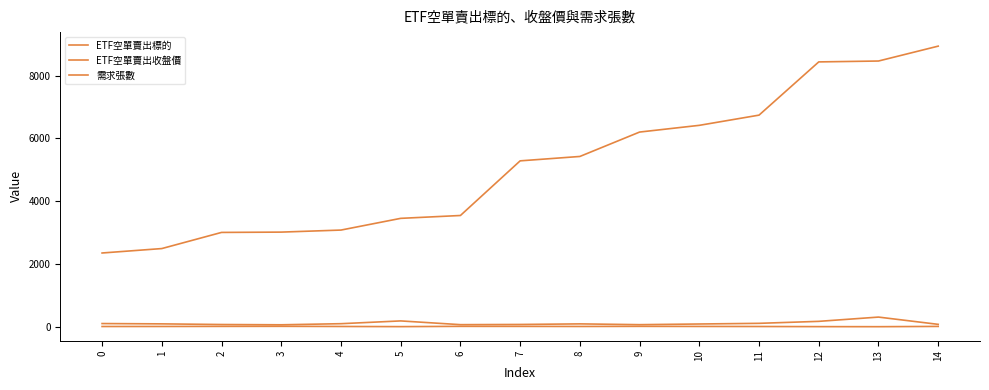

Which has a higher value, 4 or 10?

10